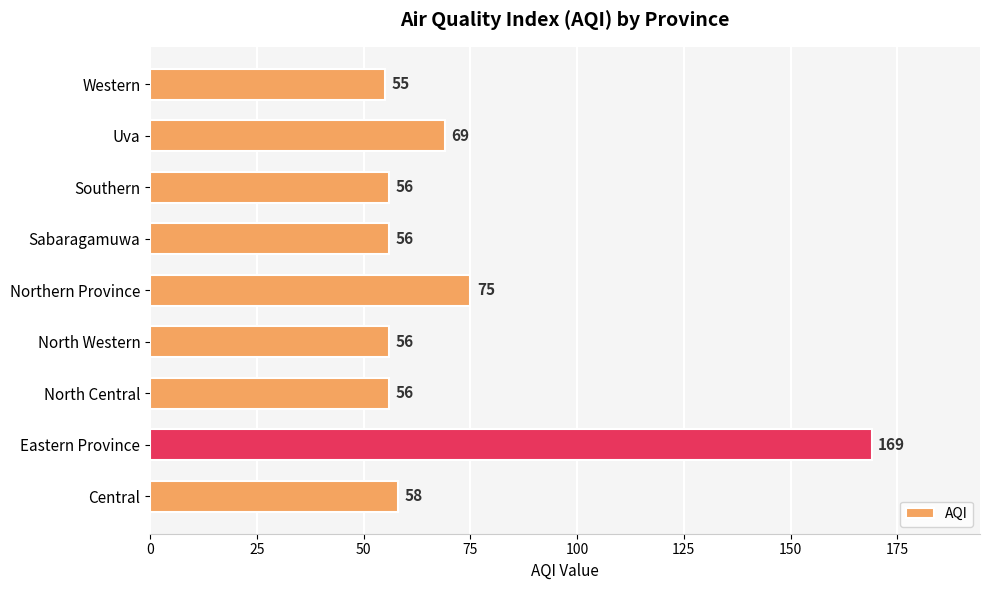

Is it true that the value at Sabaragamuwa is 98?

False